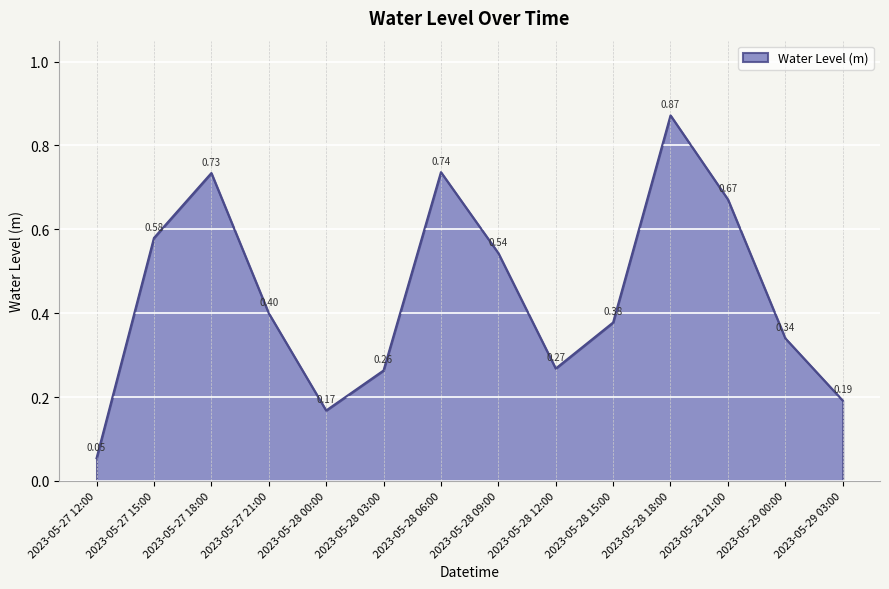

What is the average value?

0.4